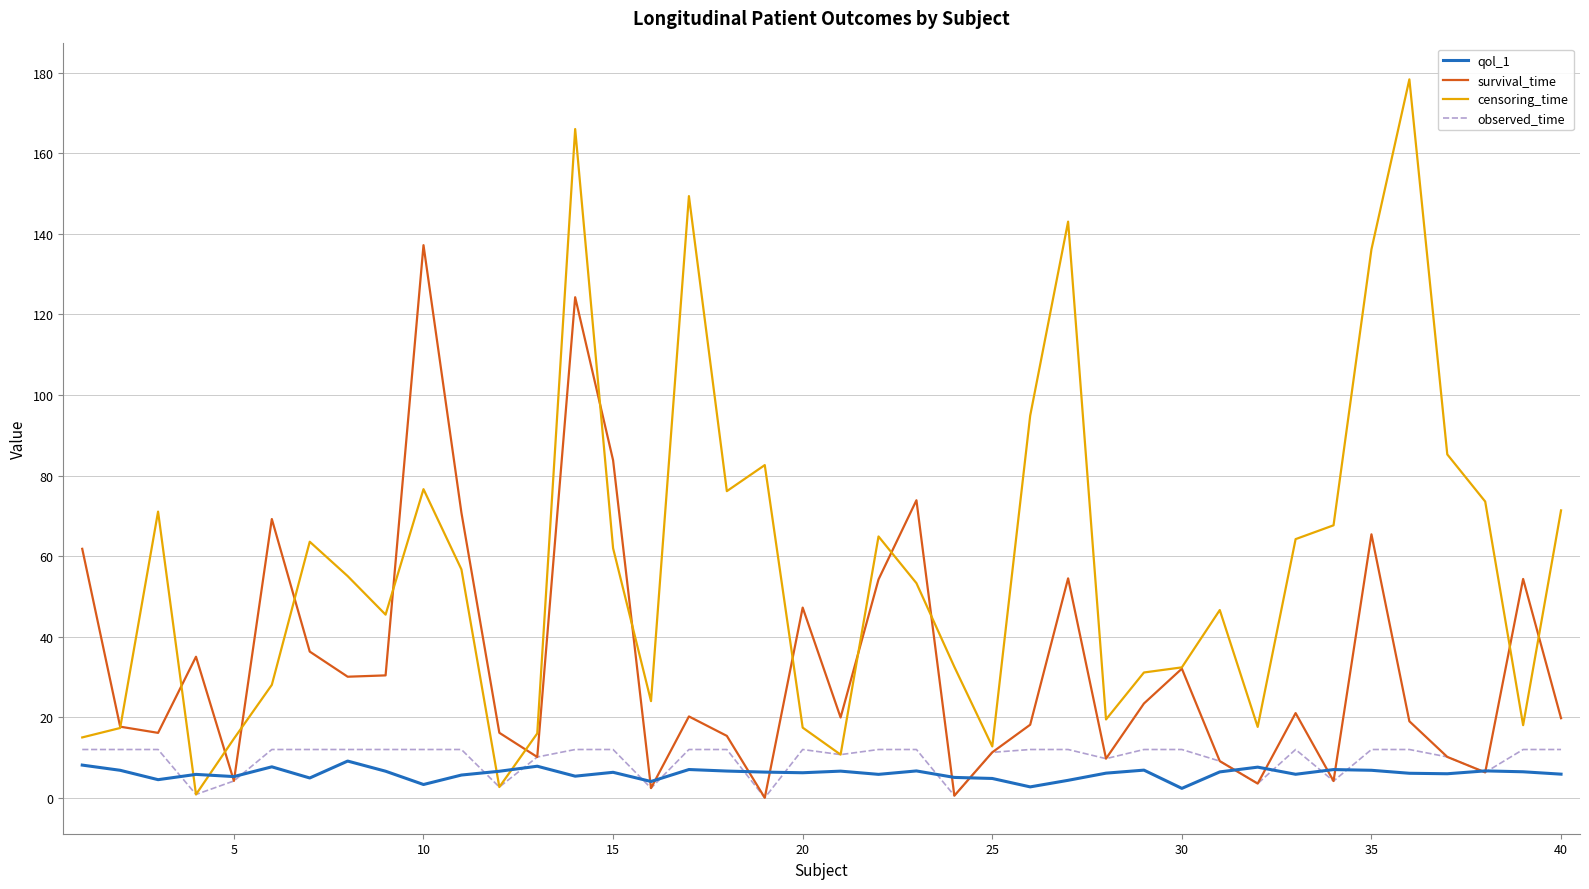

Which series has the largest total across all categories?

censoring_time